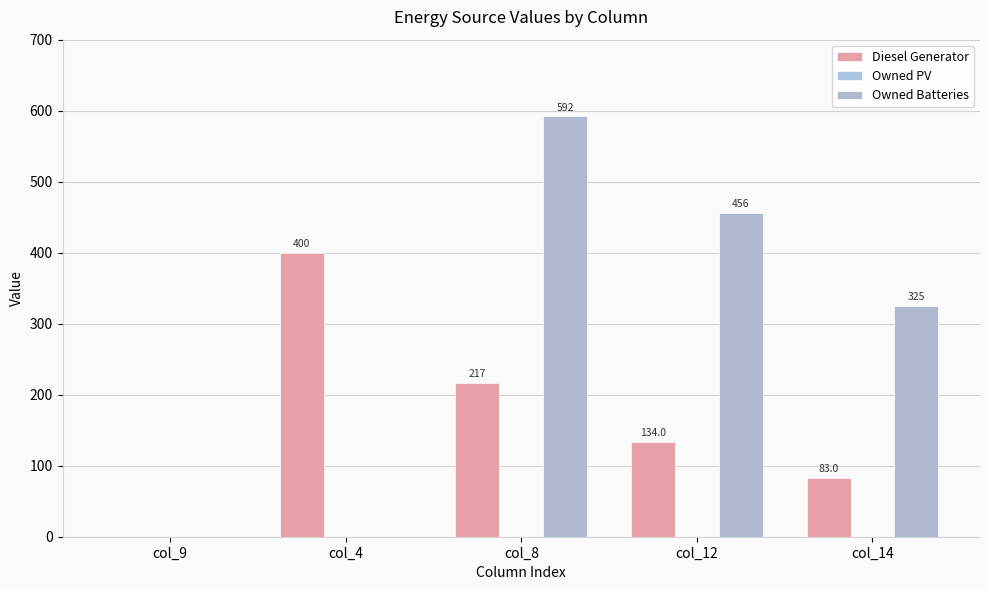

Which series has the largest total across all categories?

Owned Batteries